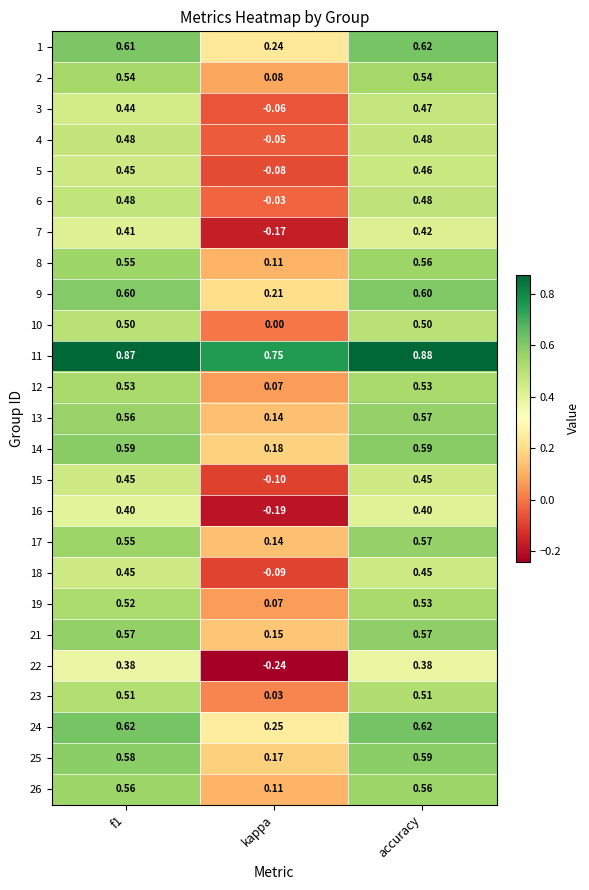

At which category is the sum across all series the highest?

accuracy